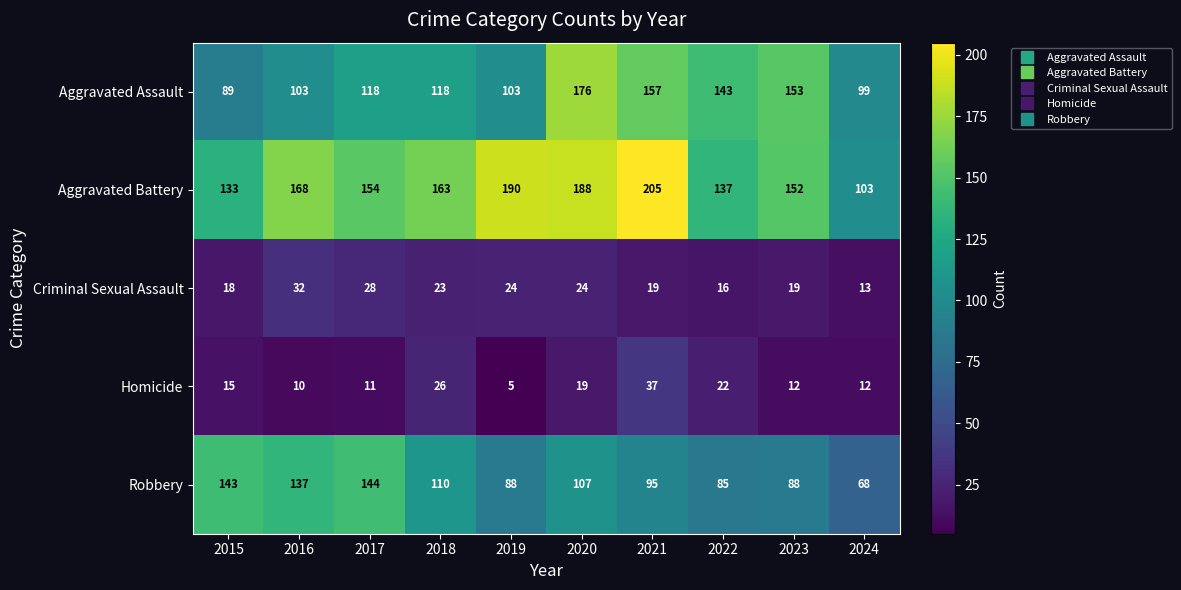

What is the difference between the second highest and second lowest values in the Robbery series?

58